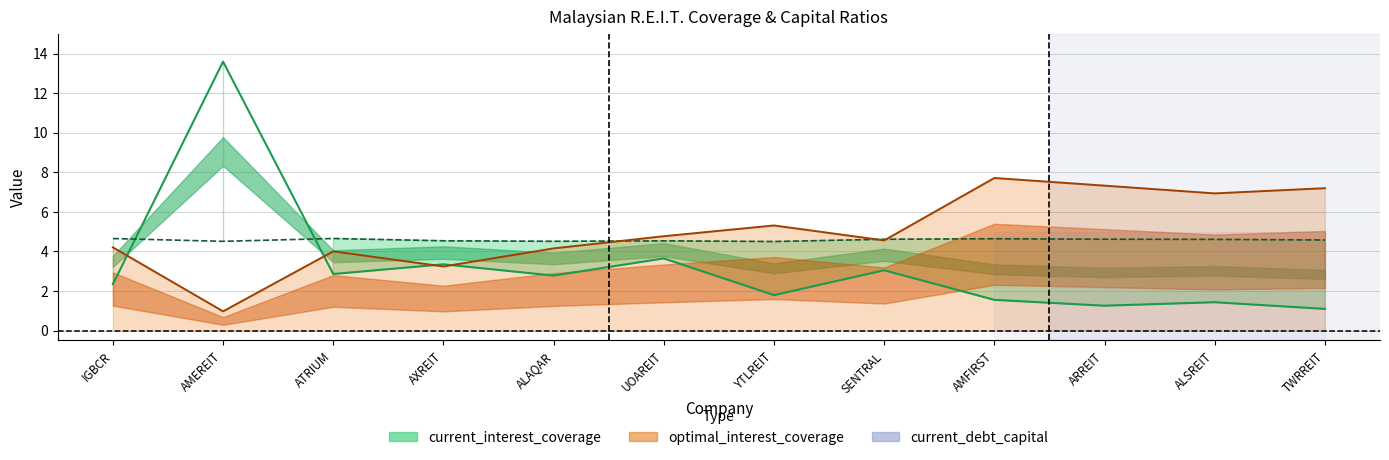

What is the spread (max minus min) of values at ARREIT?

6.1